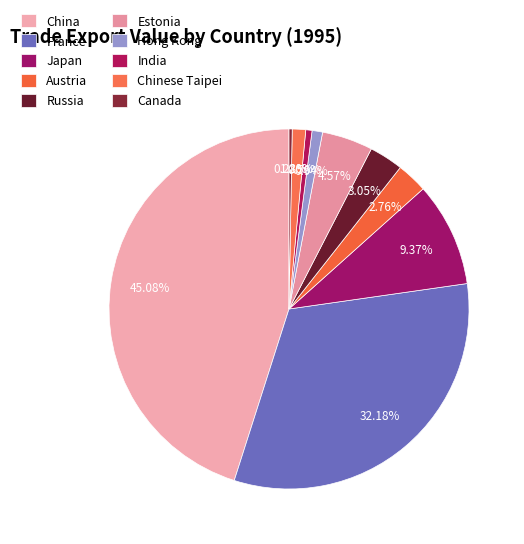

Which has a higher value, China or Japan?

China